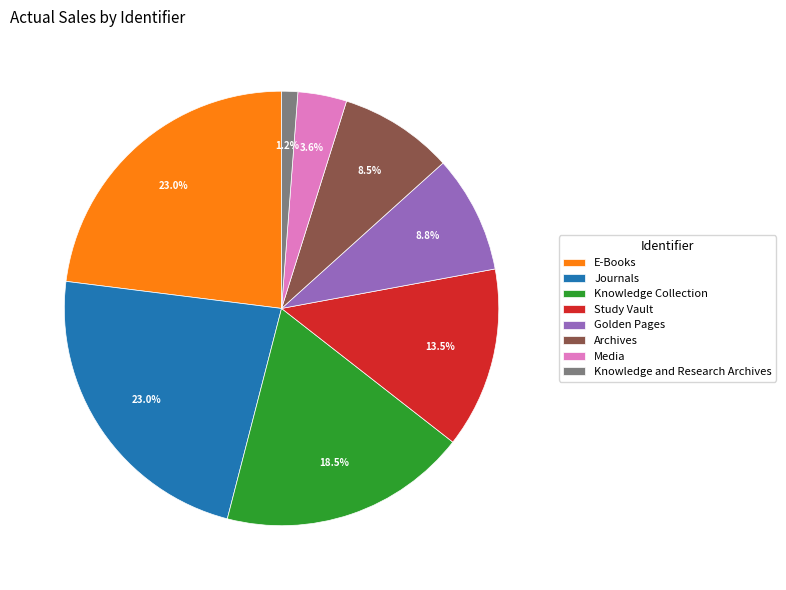

Combined, do Journals and Knowledge and Research Archives account for over 50%?

No